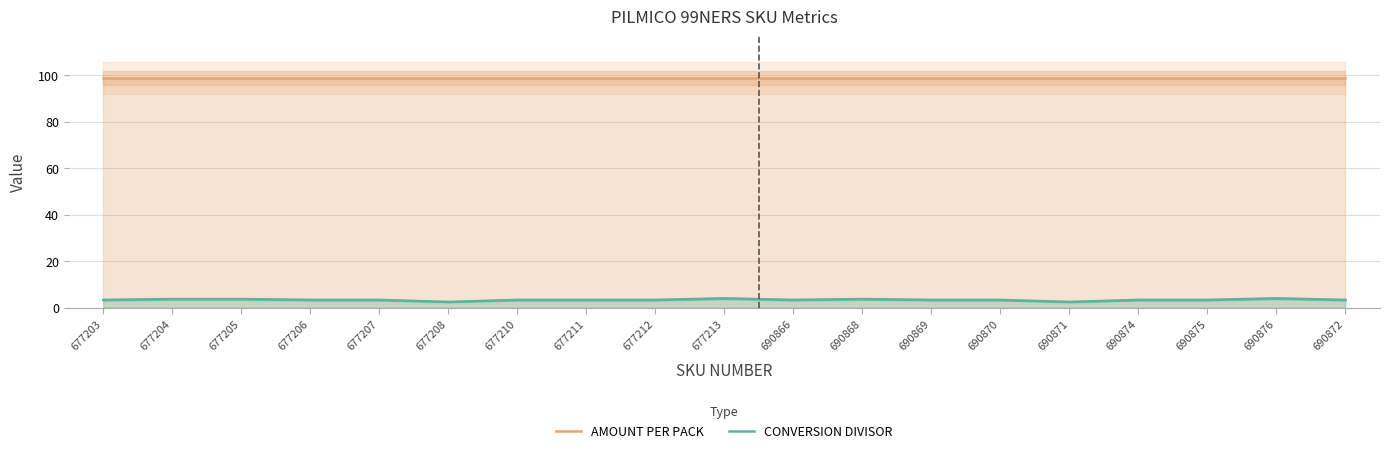

The value of CONVERSION DIVISOR at 690866 is 4.7. True or false?

False